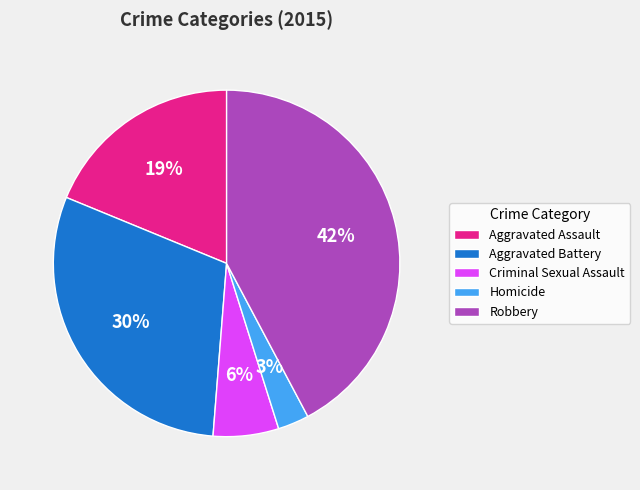

Count the number of slices in the pie.

5